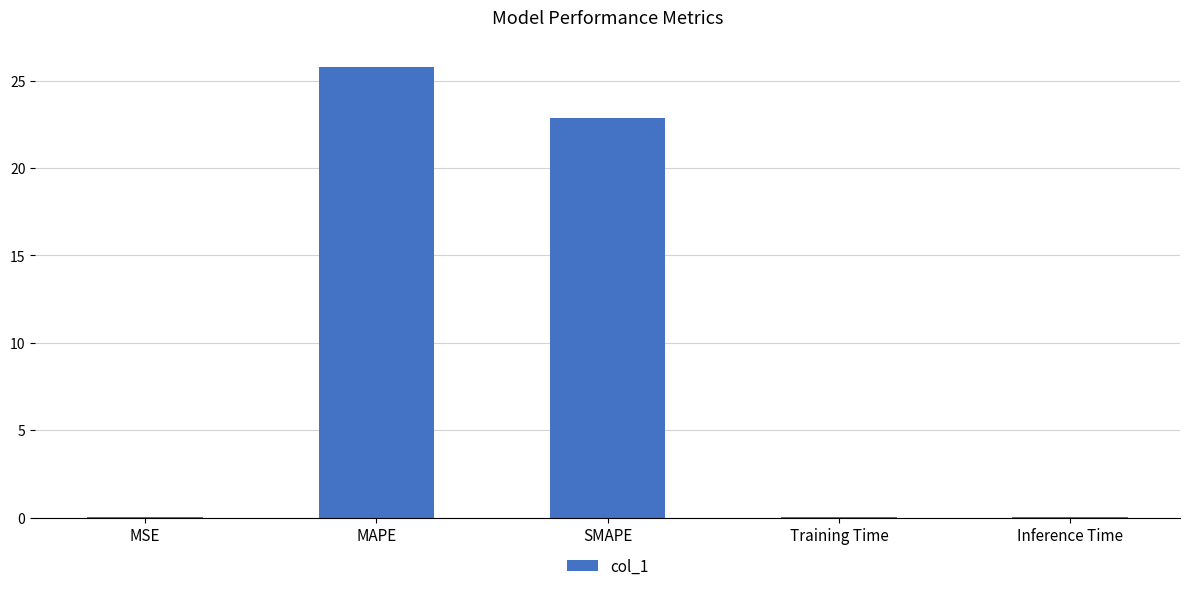

At which label is the value closest to 12?

SMAPE